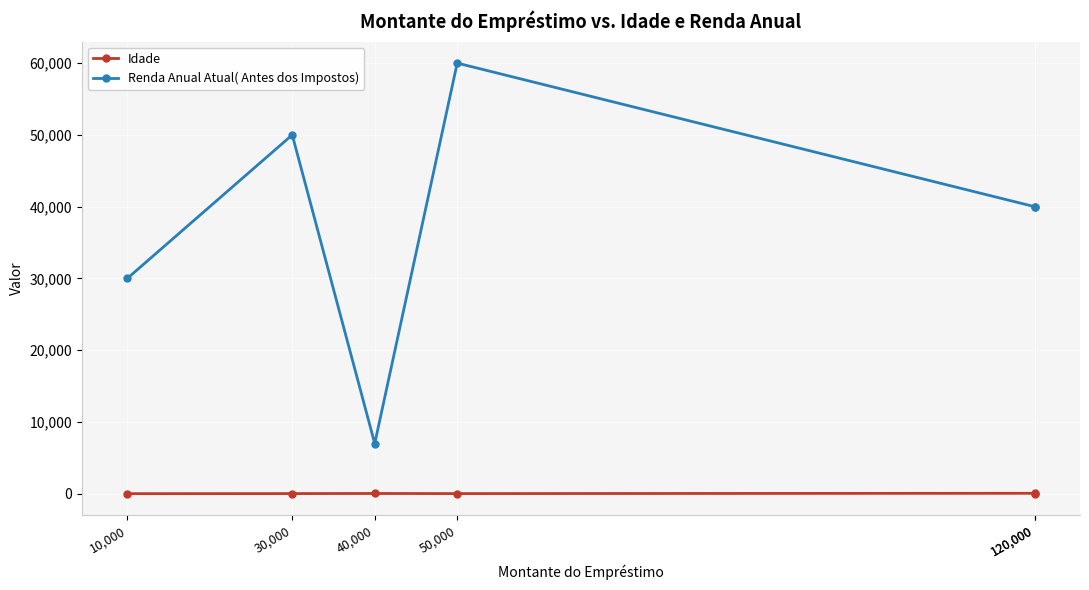

List the series in order of their overall mean, highest first.

Renda Anual Atual( Antes dos Impostos), Idade